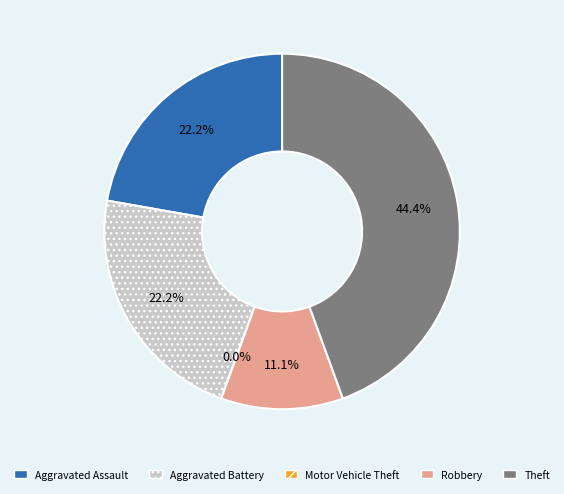

Which has a higher value, Theft or Aggravated Battery?

Theft